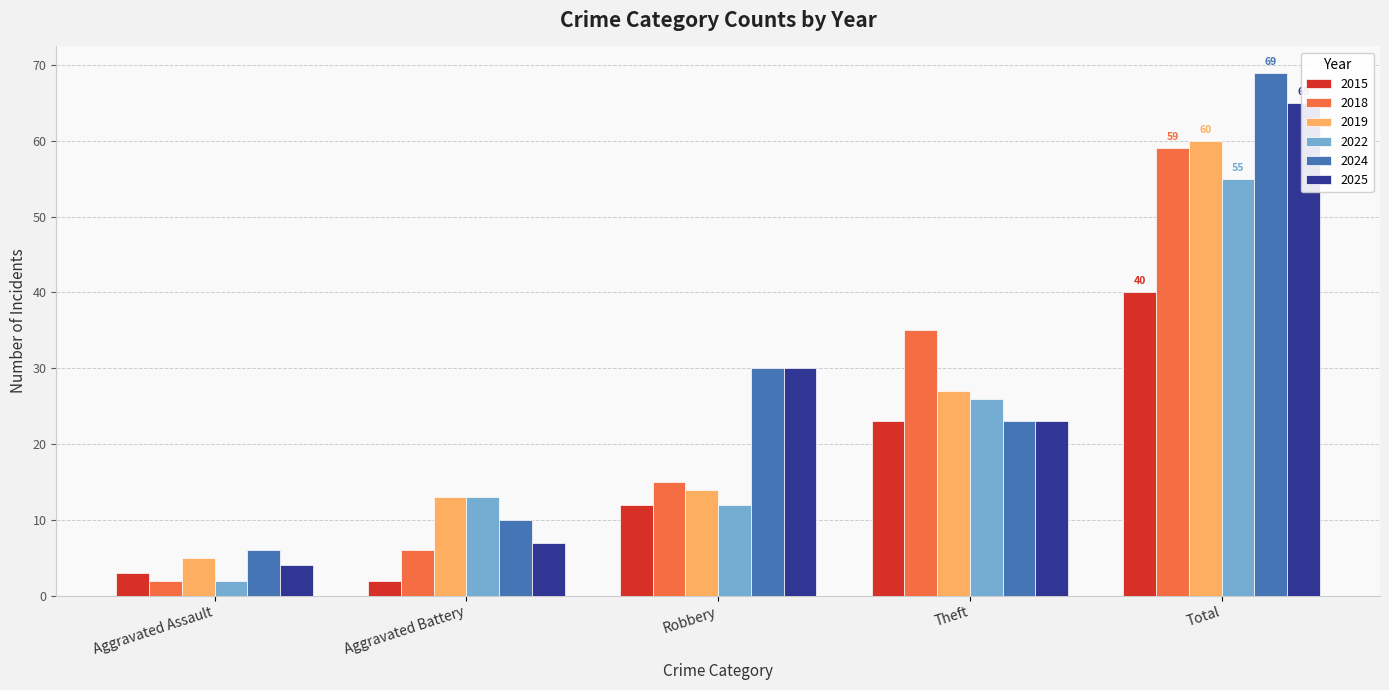

What is the minimum value for 2019?

5